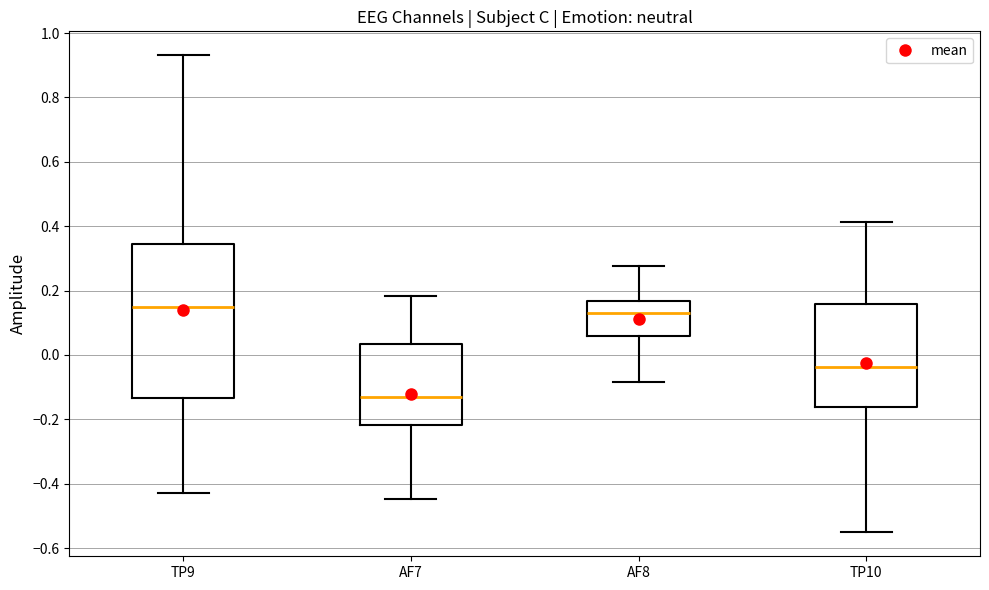

Reading left to right, transcribe this box plot: for each box, give where its median line is, the range the box spans, and where its two whiskers end, as read against the y-axis. The values are not printed on the chart, so give them approximately, as read against the axis.

TP9: median 0.14, box -0.14 to 0.34, whiskers -0.42 to 0.94
AF7: median -0.12, box -0.22 to 0.04, whiskers -0.44 to 0.18
AF8: median 0.14, box 0.06 to 0.16, whiskers -0.08 to 0.28
TP10: median -0.04, box -0.16 to 0.16, whiskers -0.56 to 0.42